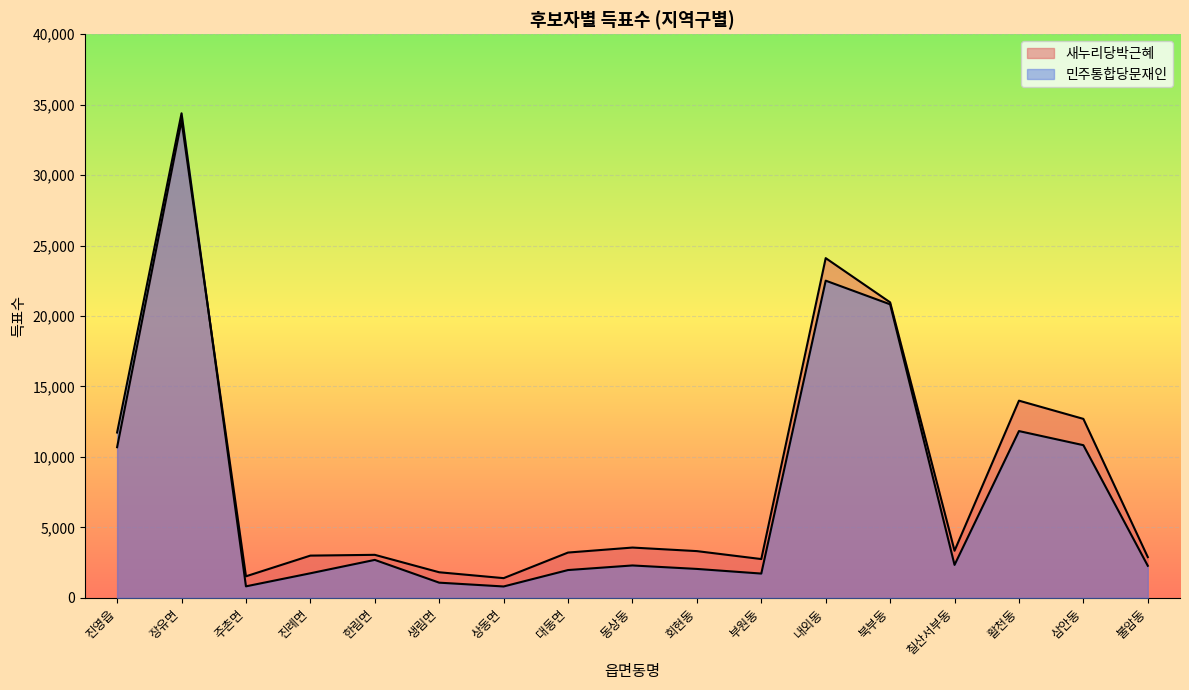

What is the spread (max minus min) of values at 회현동?

1264